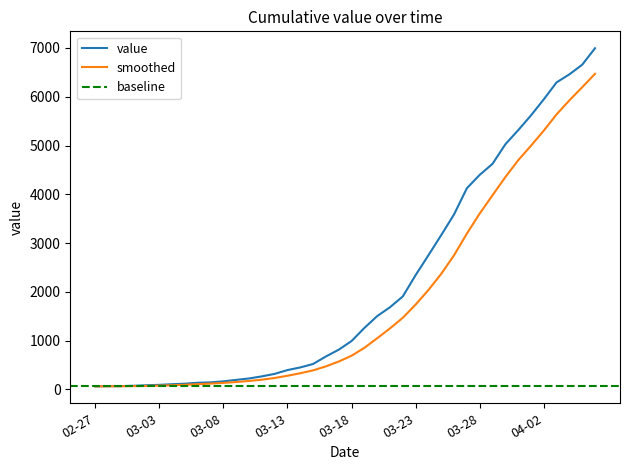

What is the average value?

2142